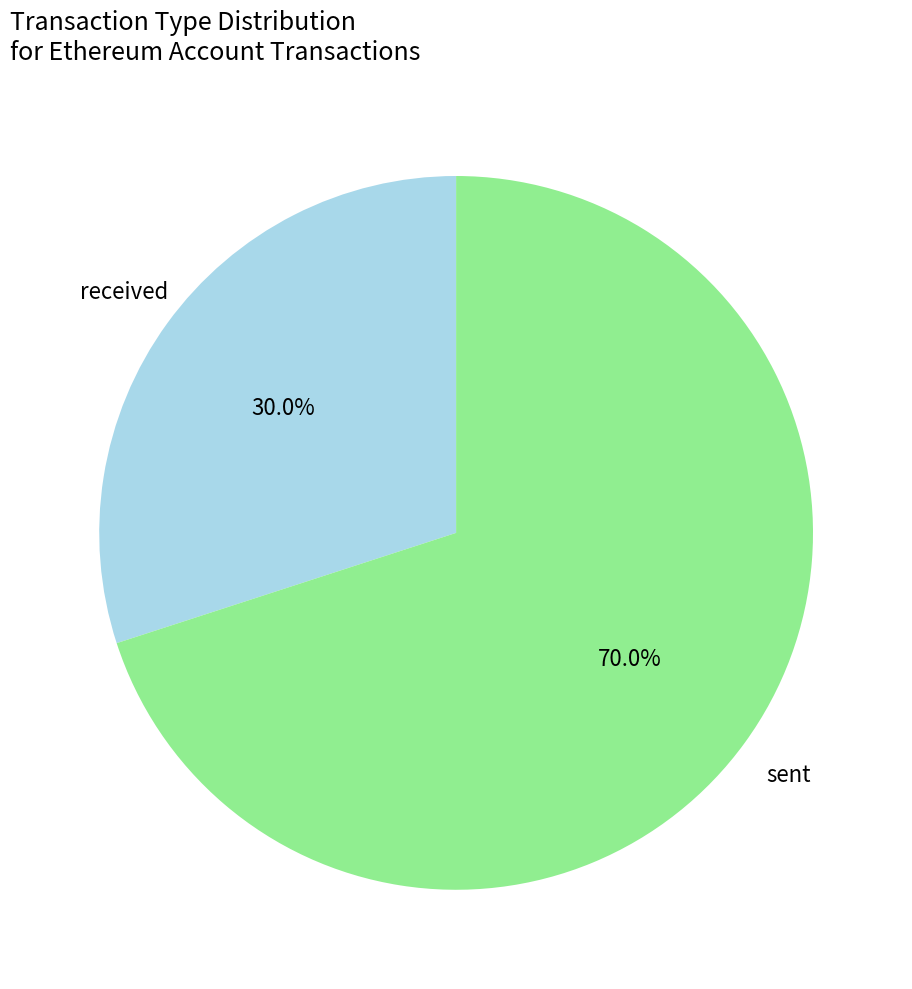

How many slices are in this pie chart?

2